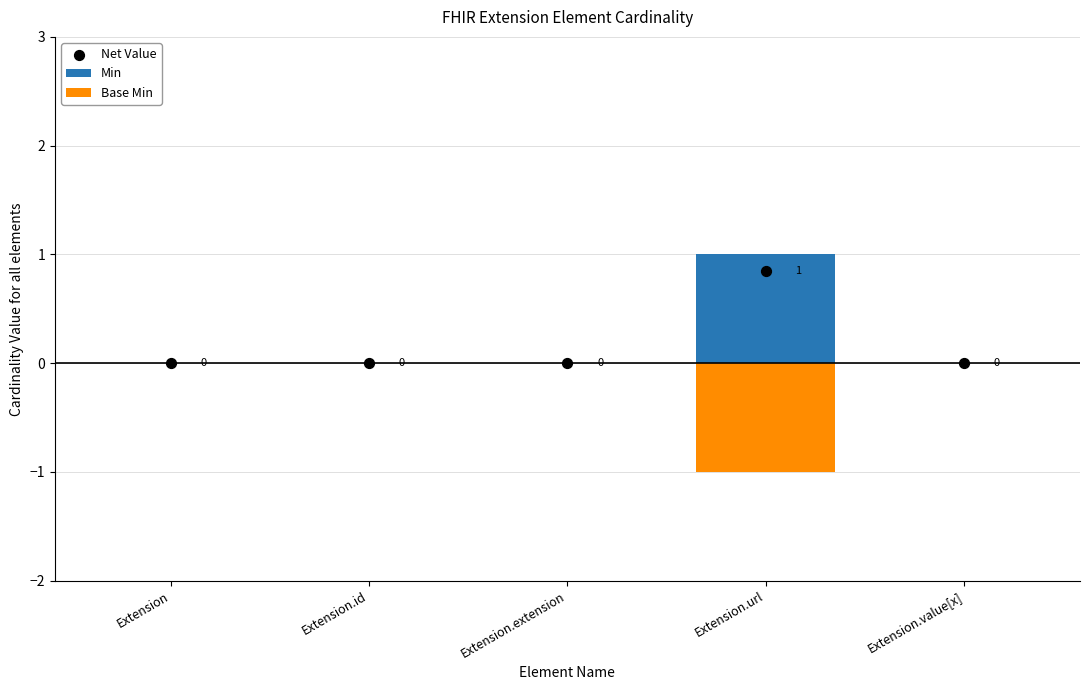

At how many categories does at least one series exceed 0?

1